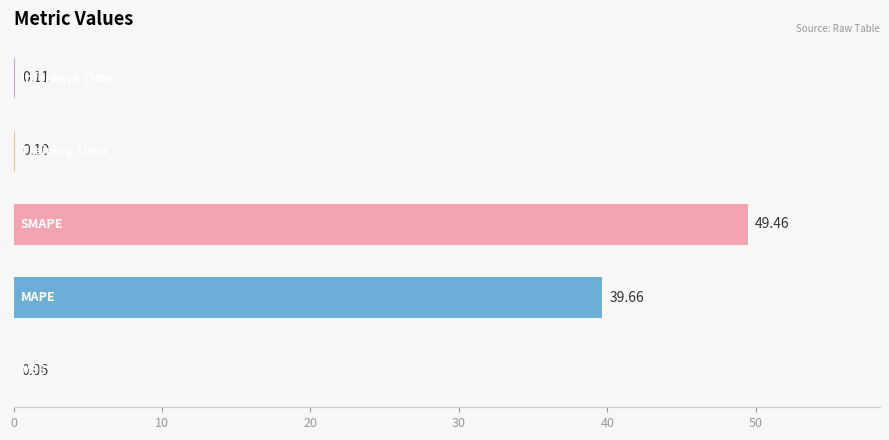

What is the sum of all values?

89.4